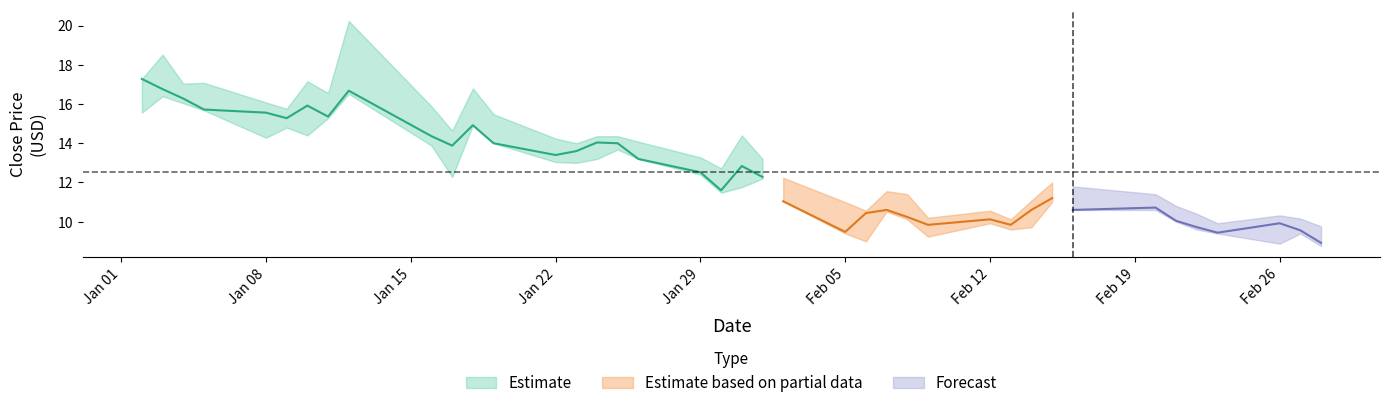

Reading right to left, what are all the values shown in this chart?

High: 39=9.8	38=10.2	37=10.3	36=9.9	35=10.4	34=10.8	33=11.4	32=11.8	31=12.0	30=11.1	29=10.1	28=10.6	27=10.2	26=11.4	25=11.6	24=10.6	23=11.0	22=12.2	21=13.2	20=14.4	19=12.7	18=13.3	17=14.1	16=14.4	15=14.4	14=14.0	13=14.2	12=15.5	11=16.8	10=14.6	9=15.9	8=20.2	7=16.6	6=17.2	5=15.8	4=16.1	3=17.1	Close=17.0	Low=18.5	High=17.3
Low: 39=8.8	38=9.4	37=8.9	36=9.4	35=9.6	34=10.0	33=10.6	32=10.6	31=11.0	30=9.7	29=9.6	28=9.9	27=9.2	26=10.1	25=10.5	24=9.0	23=9.4	22=11.0	21=12.2	20=11.8	19=11.5	18=12.4	17=13.2	16=13.7	15=13.2	14=13.0	13=13.0	12=14.0	11=14.9	10=12.3	9=13.9	8=16.5	7=15.3	6=14.4	5=14.8	4=14.3	3=15.7	Close=16.0	Low=16.4	High=15.6
Close: 39=8.9	38=9.6	37=9.9	36=9.4	35=9.7	34=10.0	33=10.7	32=10.6	31=11.2	30=10.6	29=9.8	28=10.1	27=9.8	26=10.2	25=10.6	24=10.4	23=9.5	22=11.0	21=12.3	20=12.8	19=11.6	18=12.5	17=13.2	16=14.0	15=14.0	14=13.6	13=13.4	12=14.0	11=14.9	10=13.9	9=14.4	8=16.7	7=15.4	6=15.9	5=15.3	4=15.6	3=15.7	Close=16.3	Low=16.8	High=17.3